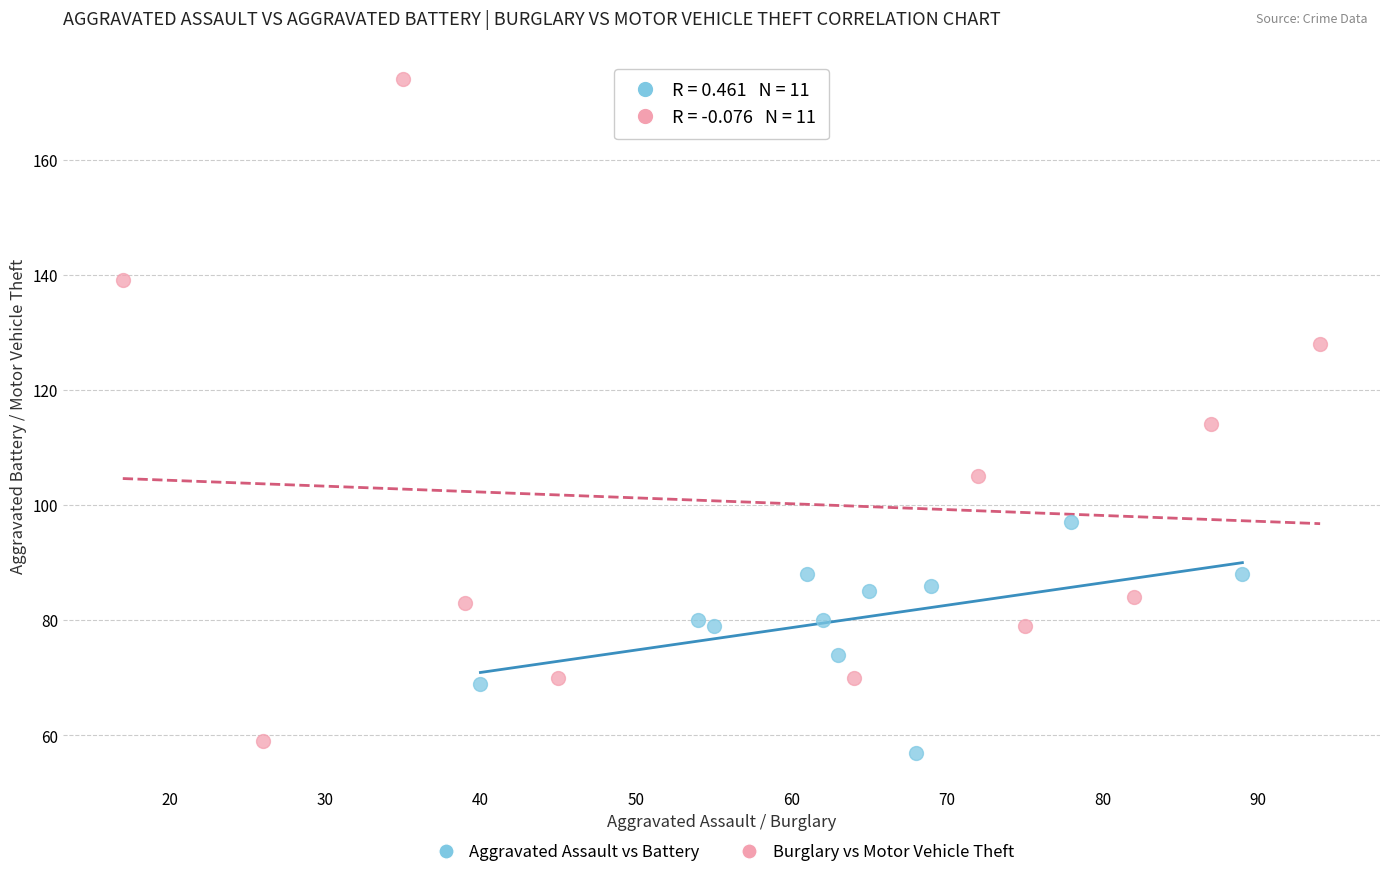

What are all the series names shown in the legend?

Aggravated Assault vs Battery, Burglary vs Motor Vehicle Theft